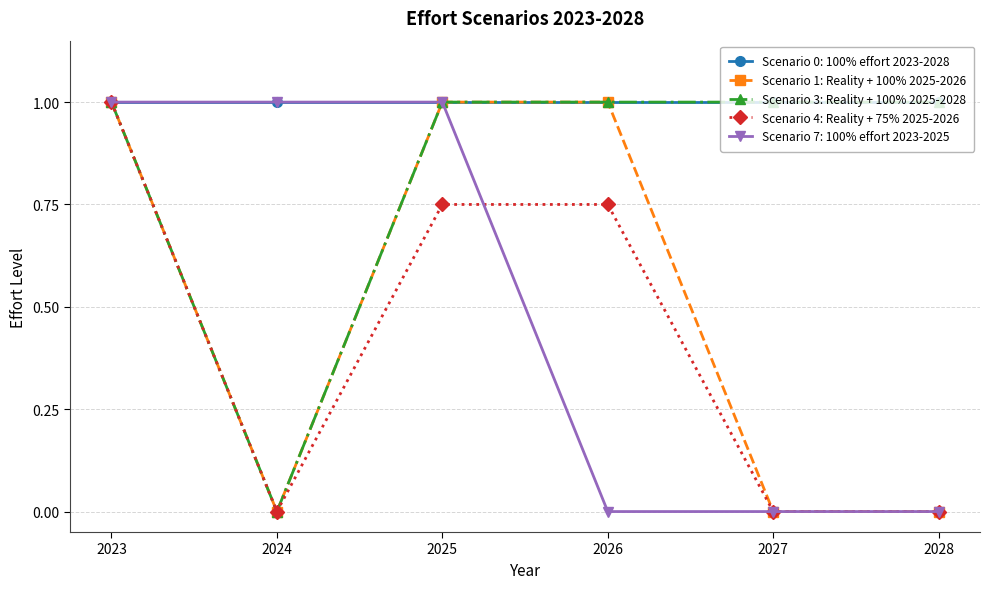

What is the sum of all Scenario 3: Reality + 100% 2025-2028 values?

5.0